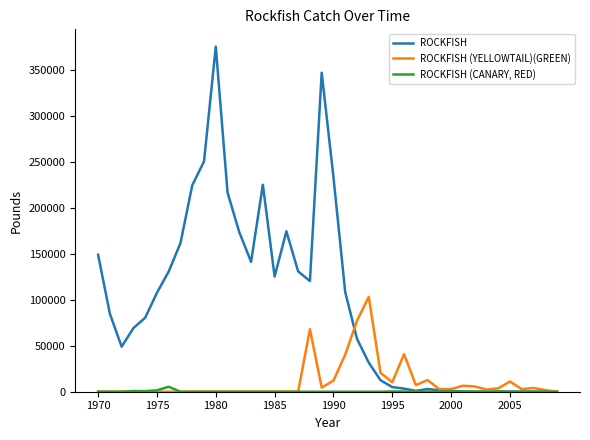

What is the sum of all ROCKFISH (CANARY, RED) values?

10287